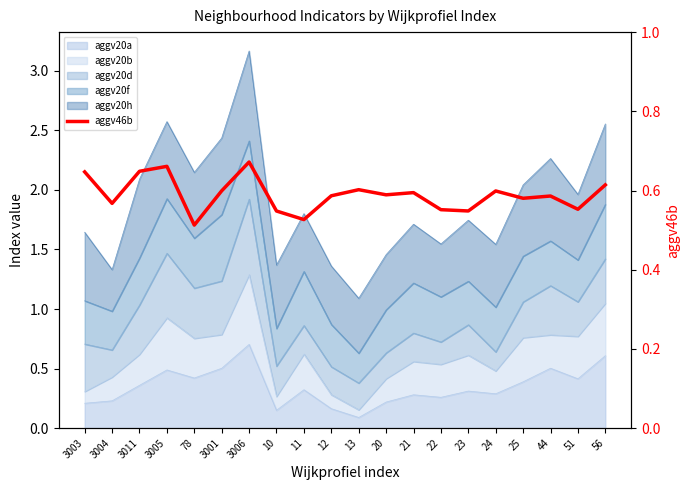

Is it true that the value at 11 is 0.2?

False